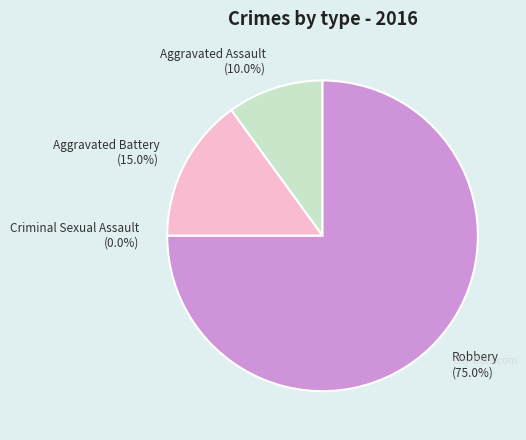

What is the total percentage of Aggravated Battery and Robbery?

90.0%